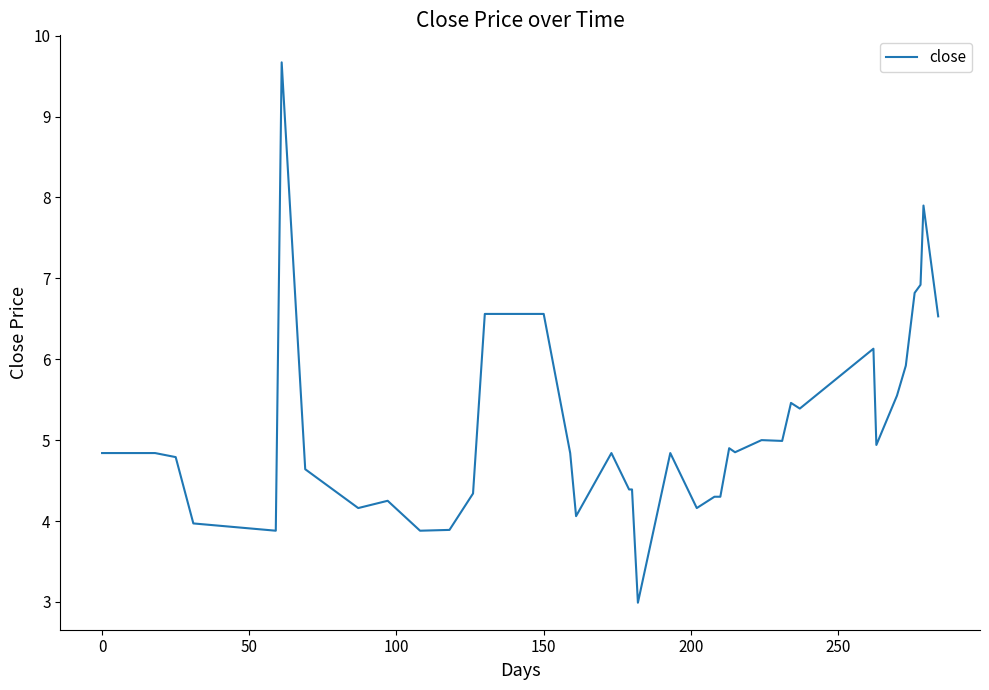

What is the difference between the maximum and minimum values?

6.7